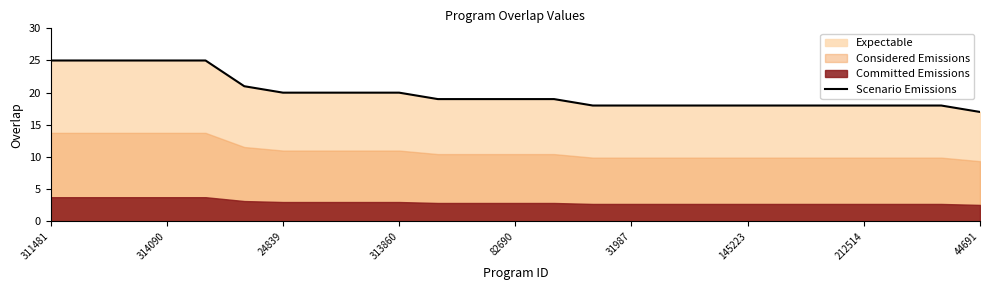

What is the minimum value for Scenario Emissions?

17